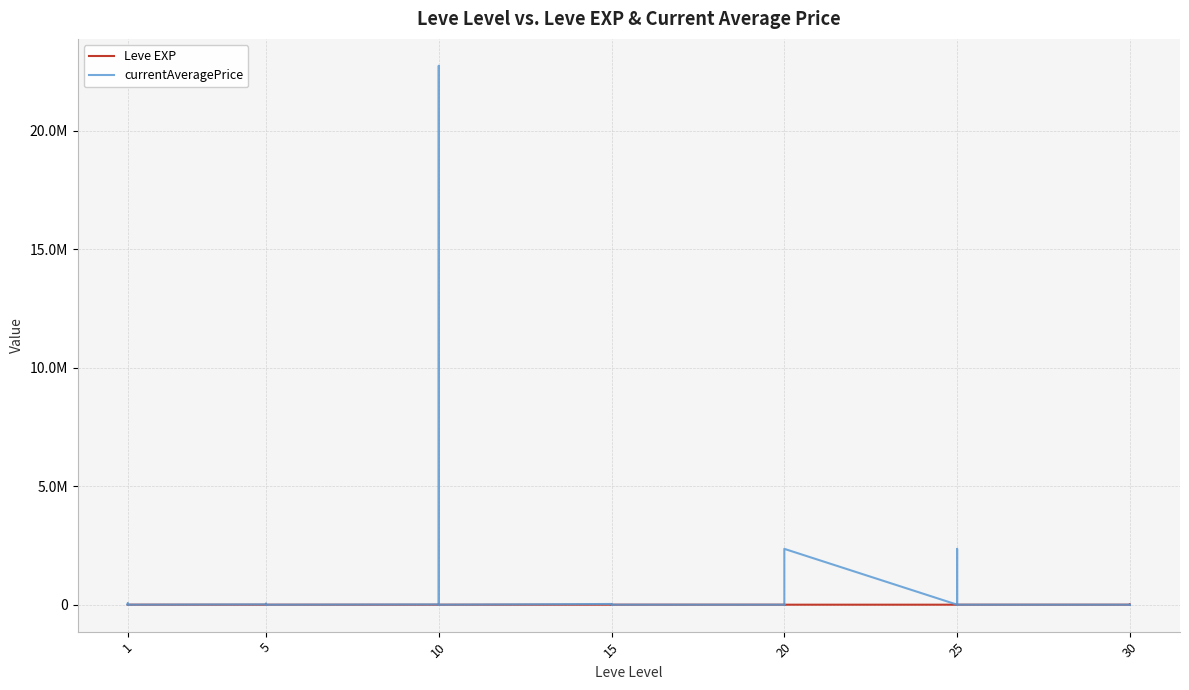

What is the highest value of the Leve EXP series?

630